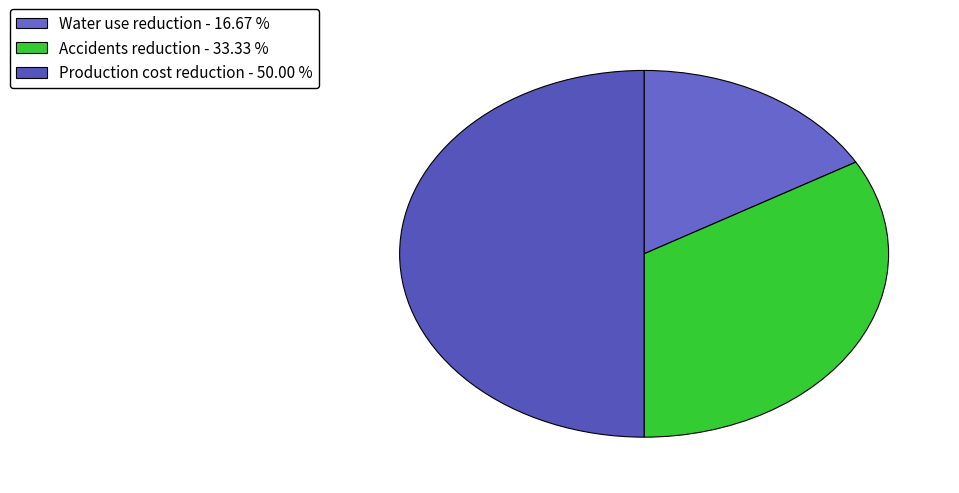

Between Water use reduction and Accidents reduction, which is larger?

Accidents reduction